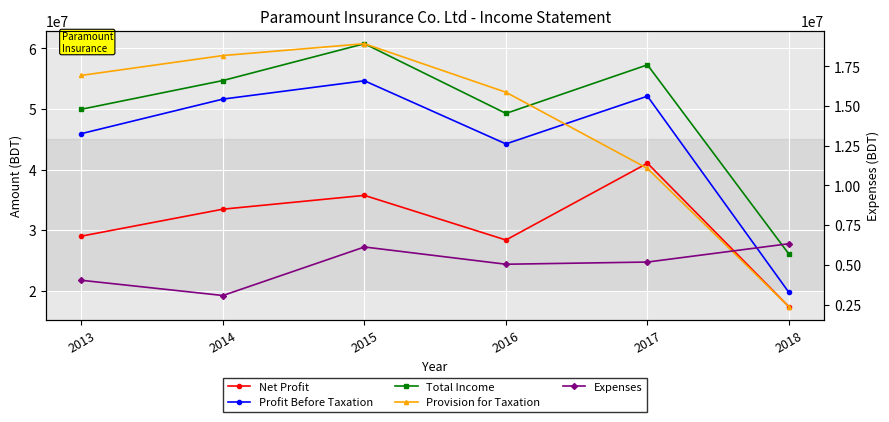

What is the difference between the second highest and second lowest values in the Profit Before Taxation series?

7882295